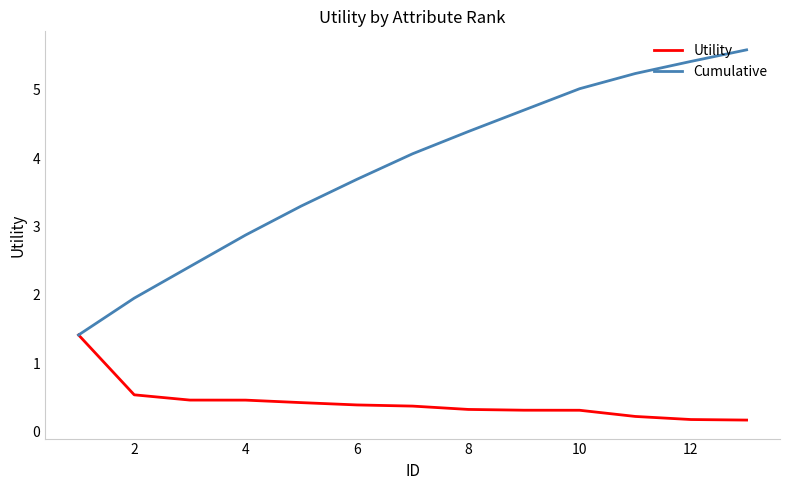

List the series in order of their overall mean, highest first.

Cumulative, Utility